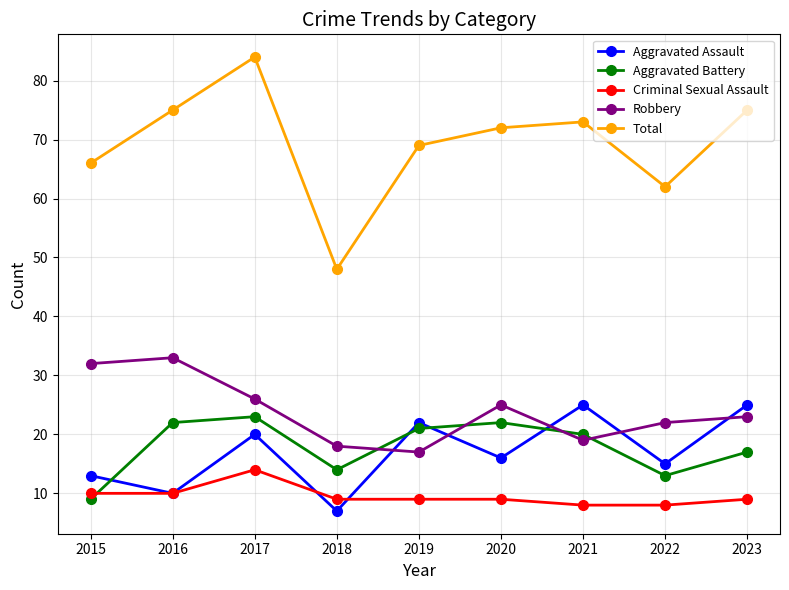

Where does the Total series first go above 72?

2016